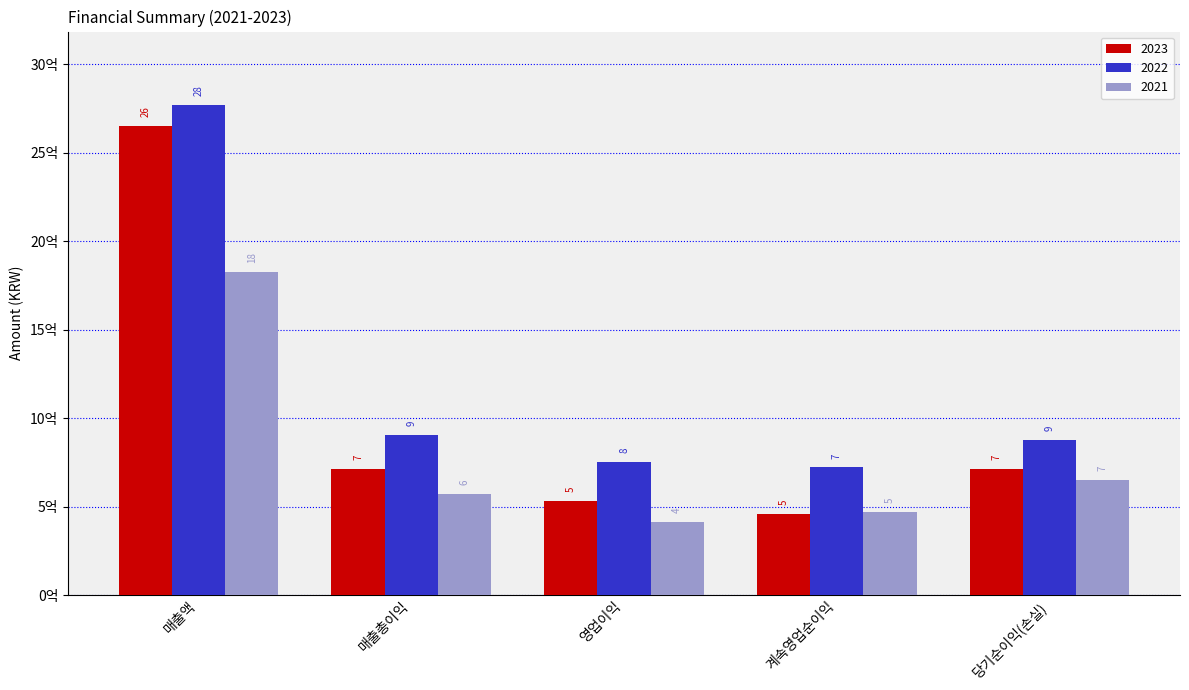

Reading left to right, extract all data points from this chart.

2023: 매출액=2649691893	매출총이익=710468568	영업이익=531217297	계속영업순이익=457932329	당기순이익(손실)=710344635
2022: 매출액=2768929400	매출총이익=903812159	영업이익=752431942	계속영업순이익=721071601	당기순이익(손실)=877756345
2021: 매출액=1825176383	매출총이익=569076680	영업이익=414179446	계속영업순이익=471681246	당기순이익(손실)=652075833